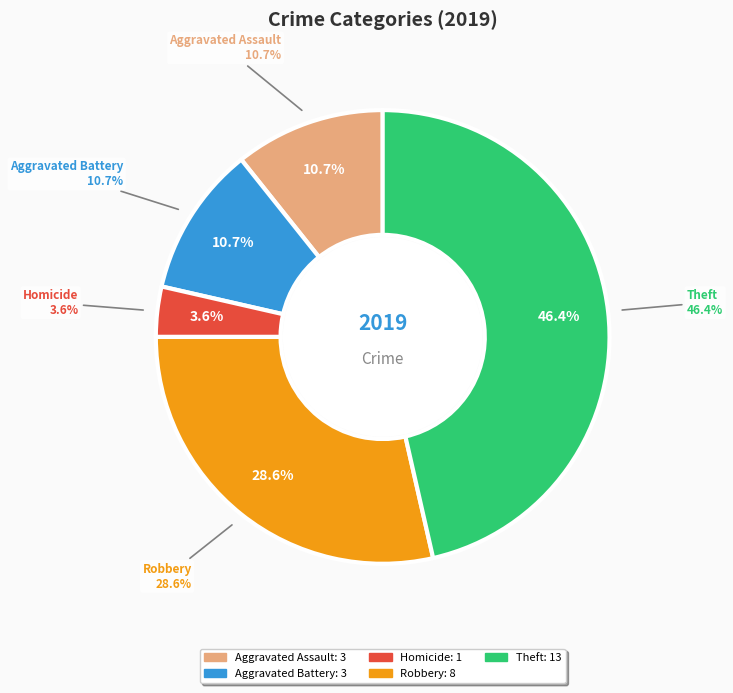

True or false: Criminal Sexual Assault accounts for 1% of the total.

False